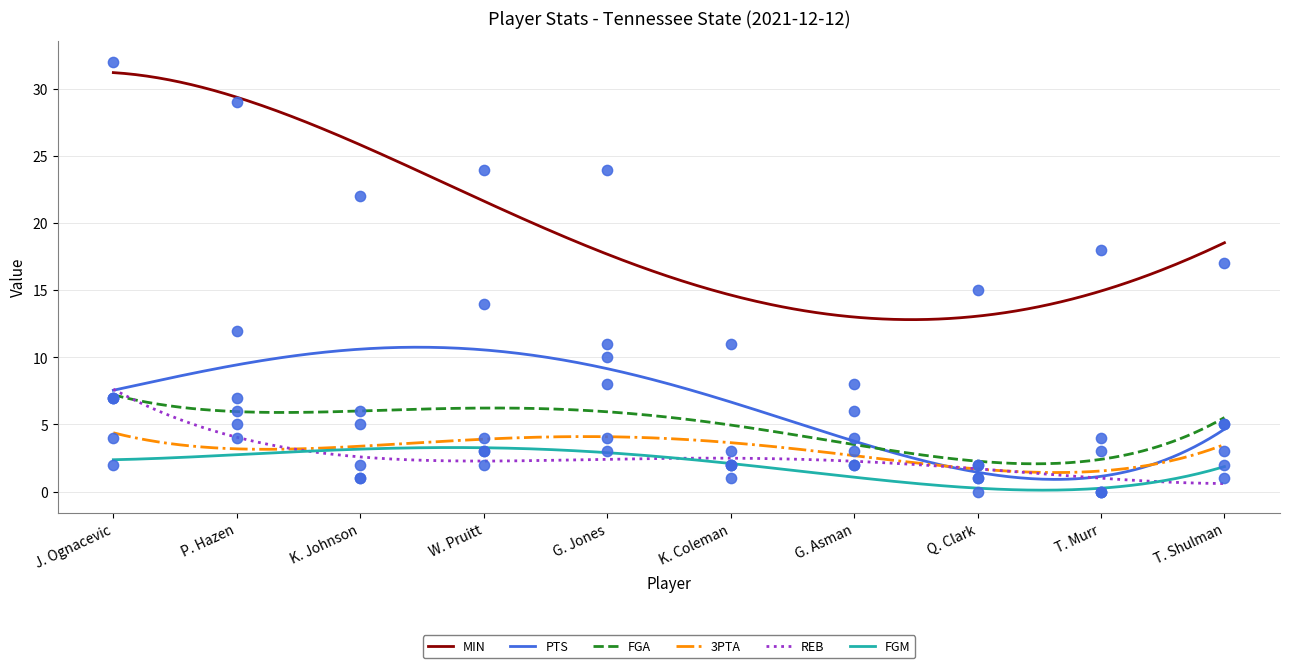

Which series has the widest spread of Y values?

MIN